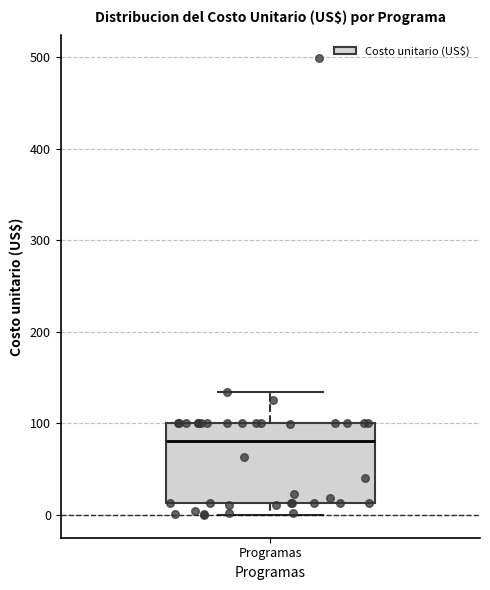

Transcribe this box plot: give where the median line is, the range the box spans, and where the two whiskers end, as read against the y-axis. The values are not printed on the chart, so give them approximately, as read against the axis.

median 80, box 10 to 100, whiskers 0 to 130